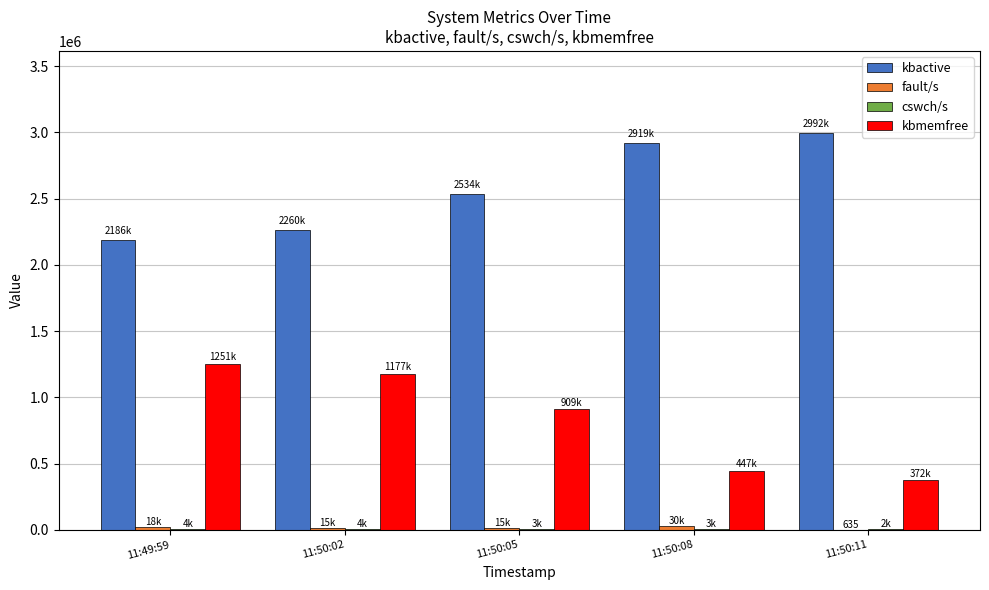

Which series has the largest total across all categories?

kbactive